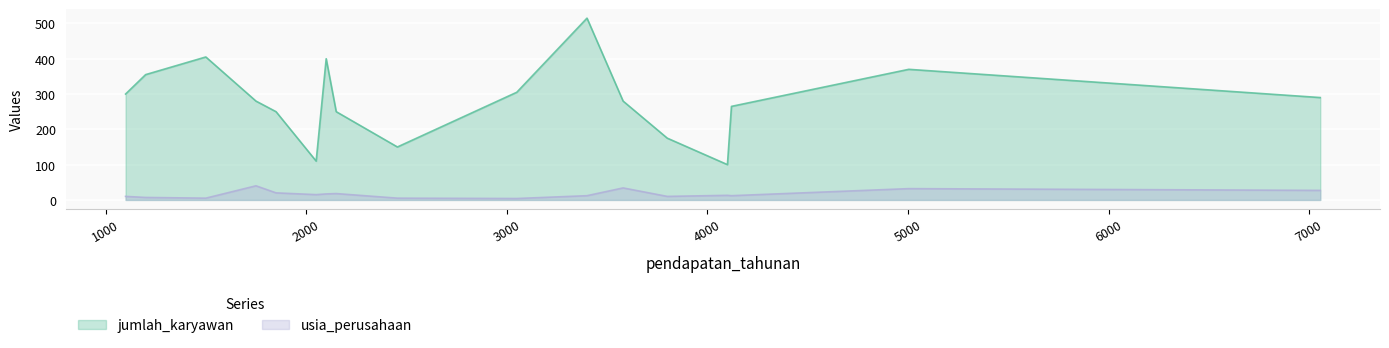

Which series has the largest total across all categories?

jumlah_karyawan